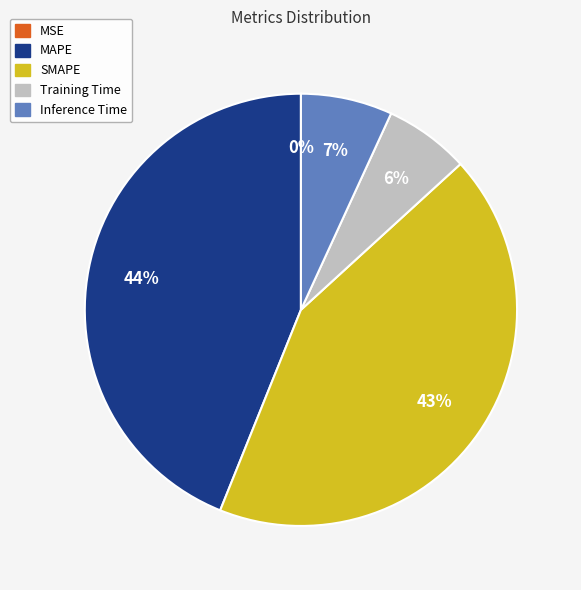

Is SMAPE the majority of the pie?

No